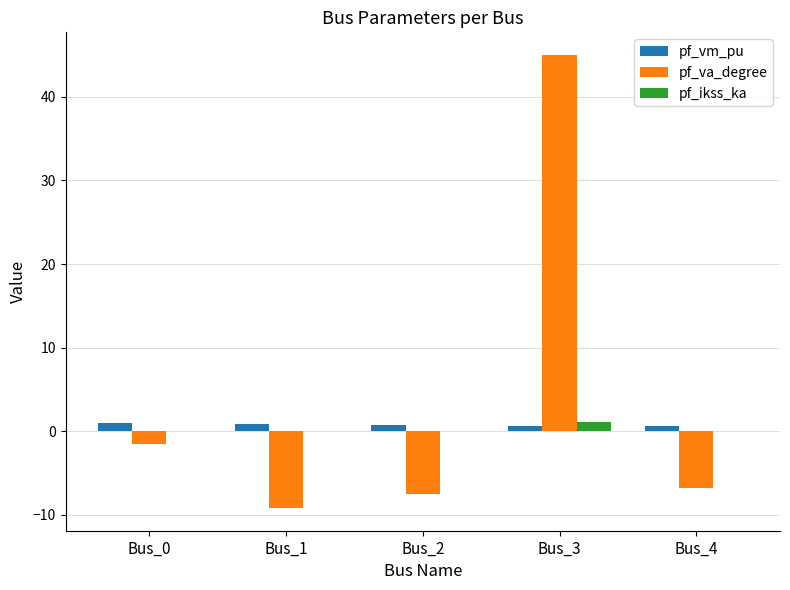

What is the sum of the pf_va_degree values at Bus_0 and Bus_2?

-9.0